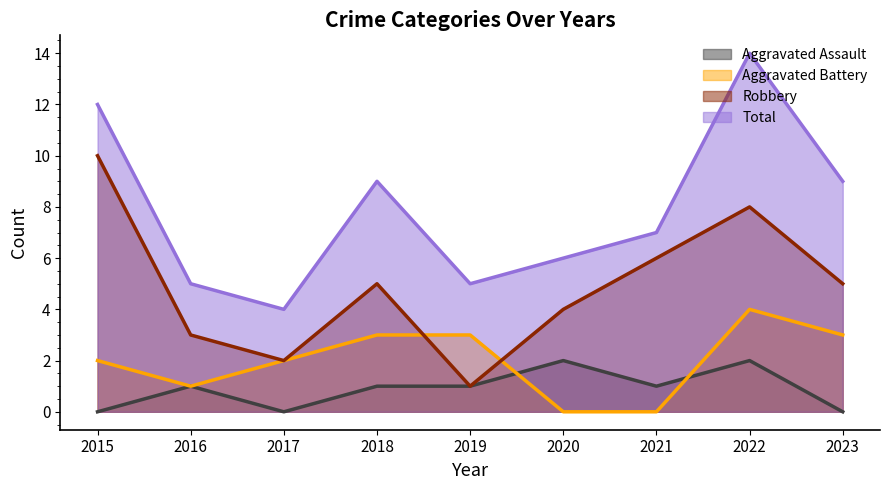

Where is Aggravated Battery nearest to the value 2?

2015